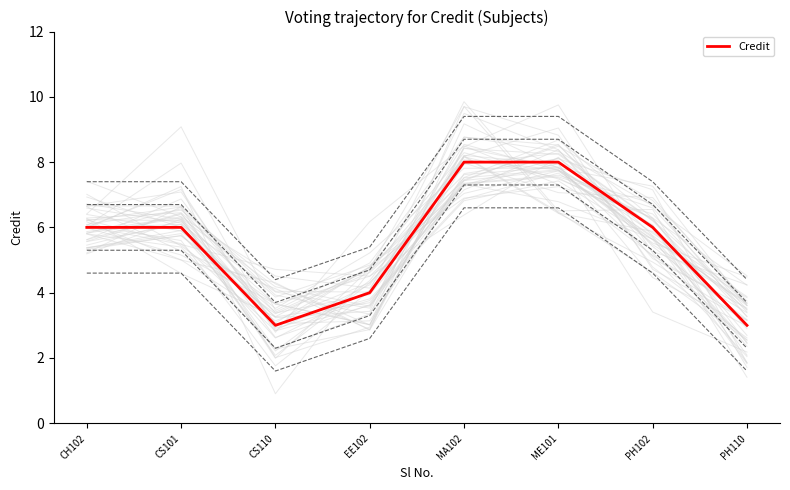

Where does the data first go above 6?

MA102